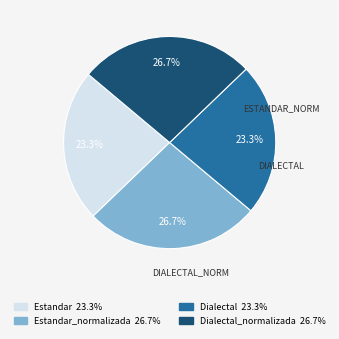

Is there any slice that represents more than half of the pie?

No